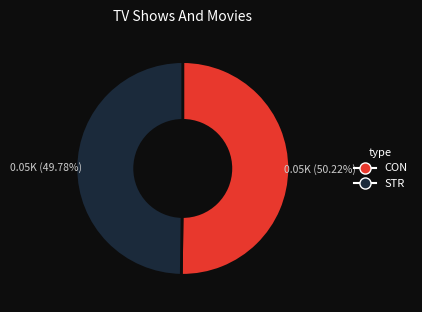

To the nearest percent, what portion does CON represent?

50%